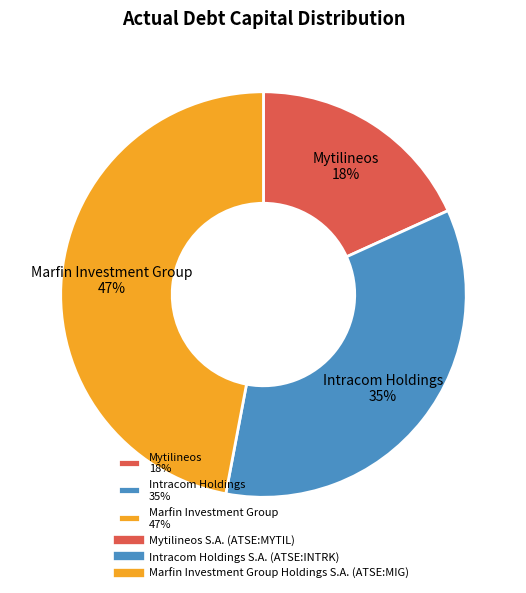

Is there a majority slice in this chart?

No